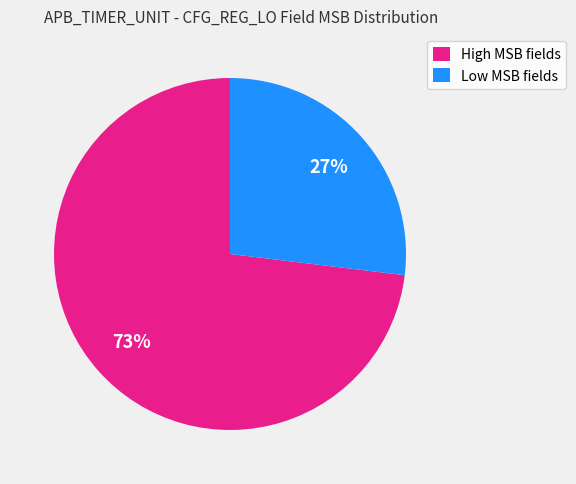

Is there a majority slice in this chart?

Yes